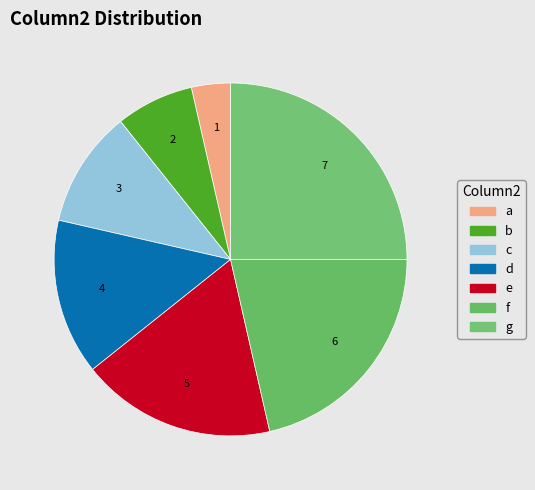

To the nearest percent, what is the average slice percentage?

14%